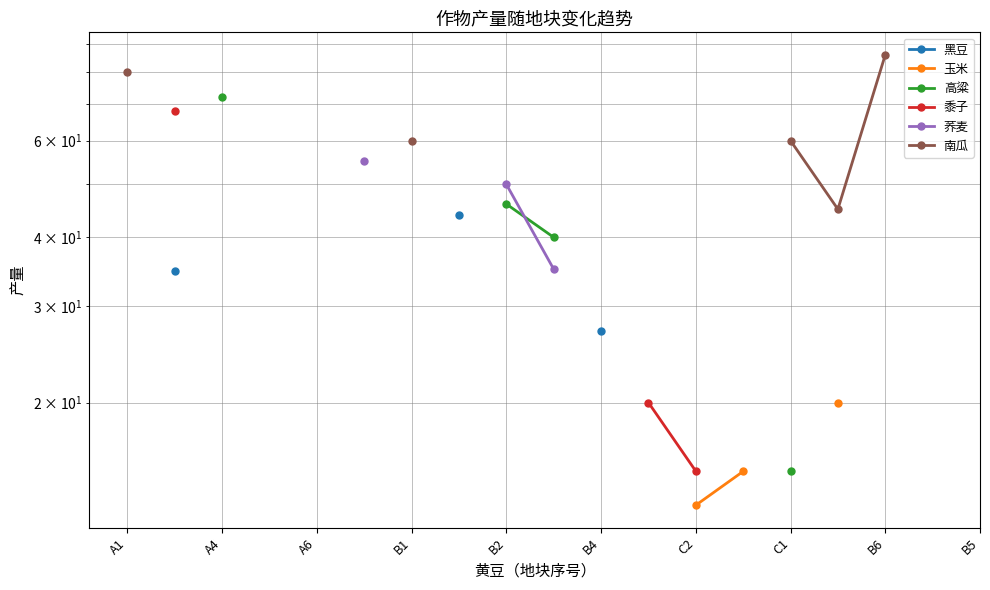

True or false: 荞麦 has more than 2 interior local peaks.

False